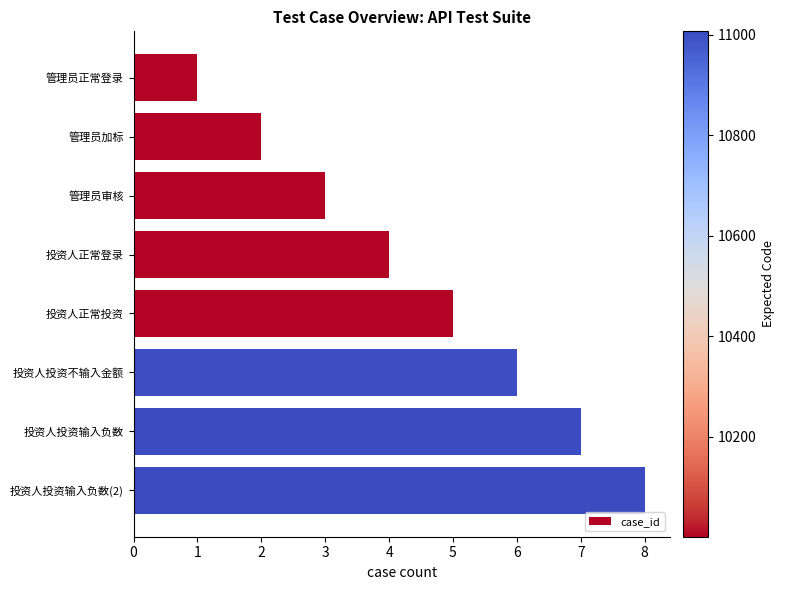

Which category has the highest value across all series?

投资人投资输入负数(2)